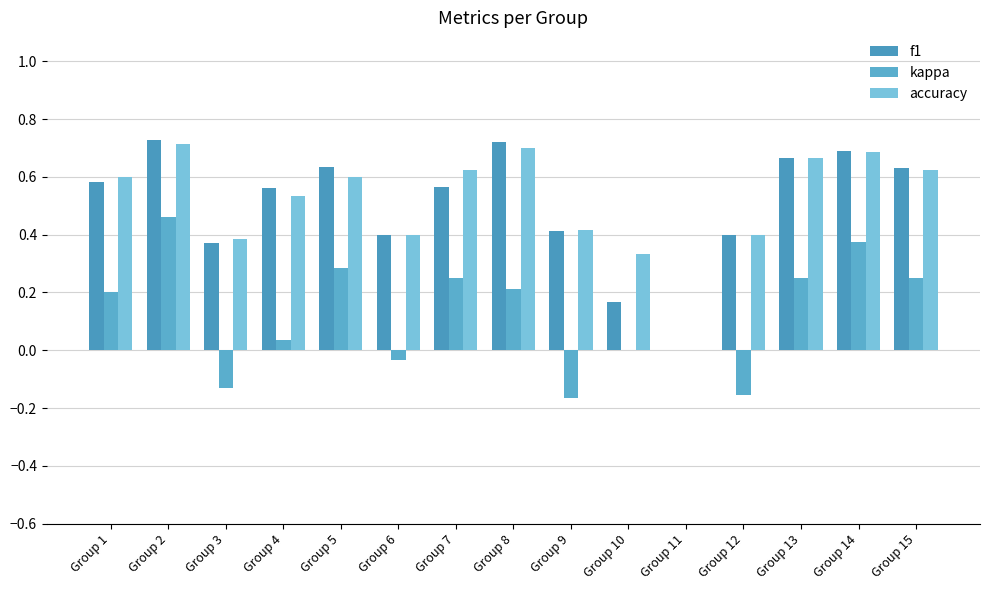

The value of kappa at Group 11 is 0.0. True or false?

True